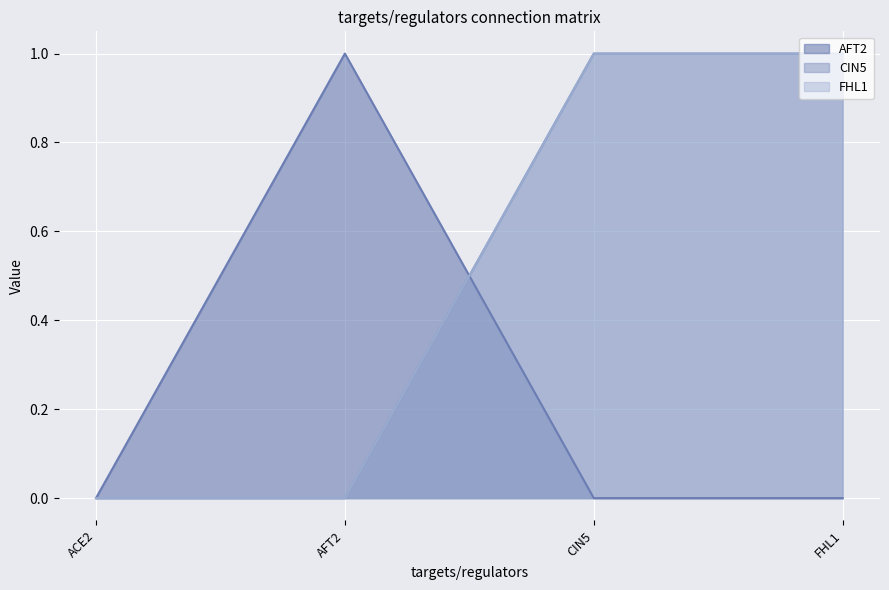

True or false: AFT2 has more than 1 points higher than both neighbors.

False